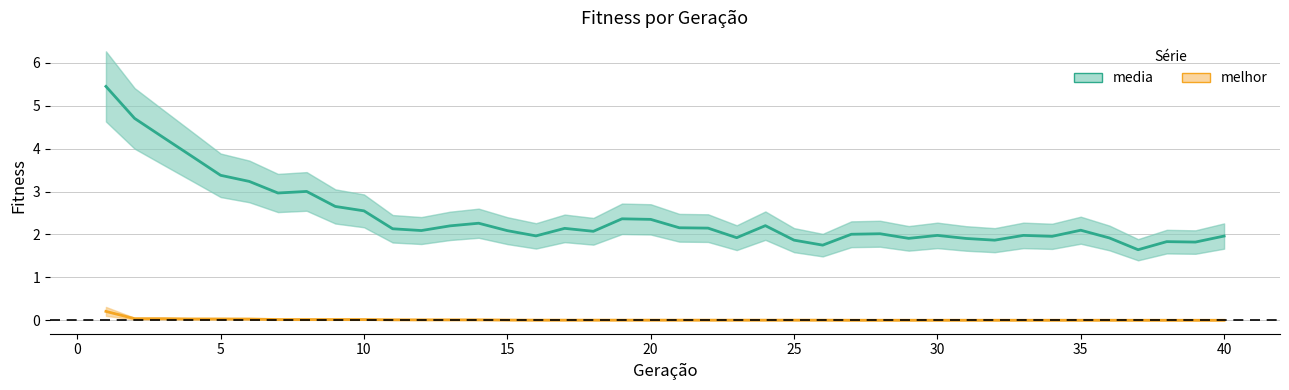

True or false: media and melhor intersect in this chart.

False